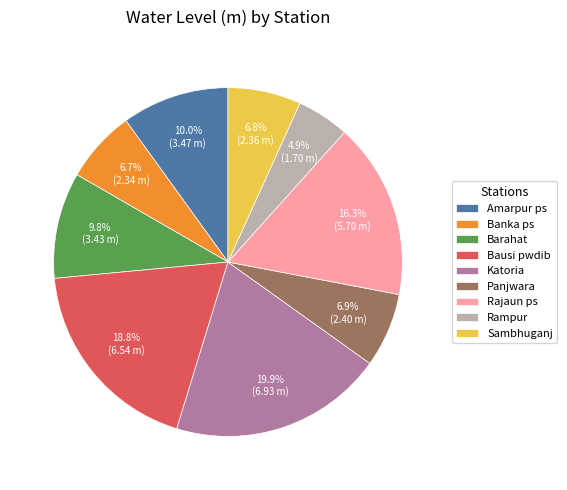

Approximately how many times larger is the value at Barahat compared to Bausi pwdib?

0.5